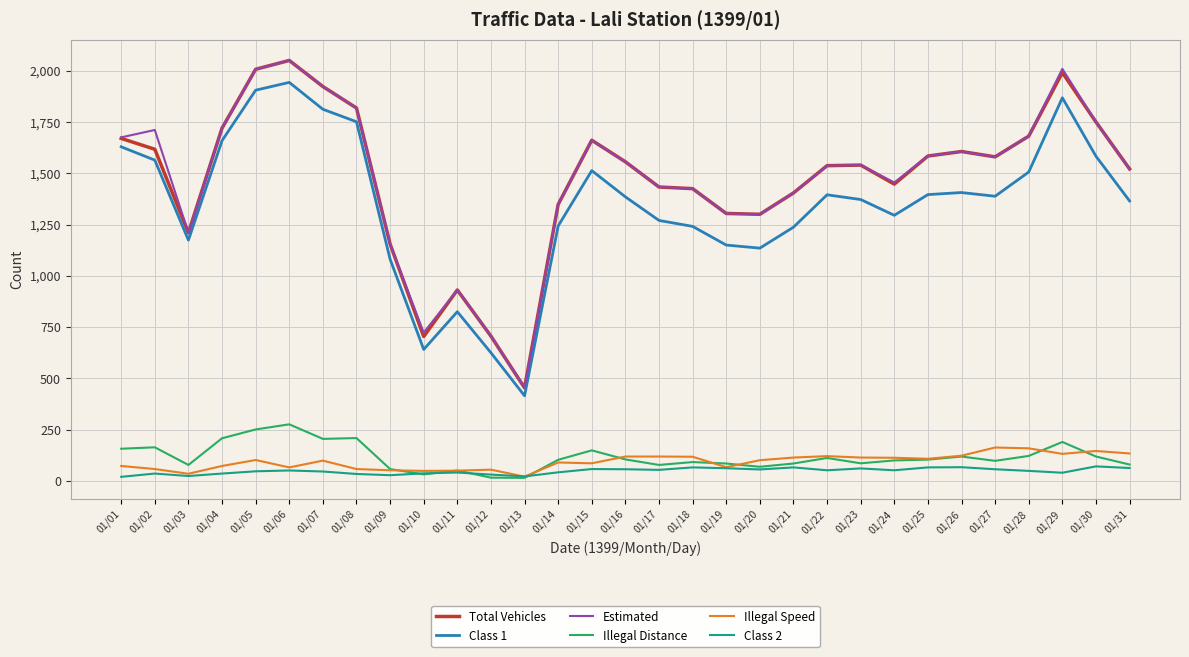

What is the maximum value shown in the chart?

2050